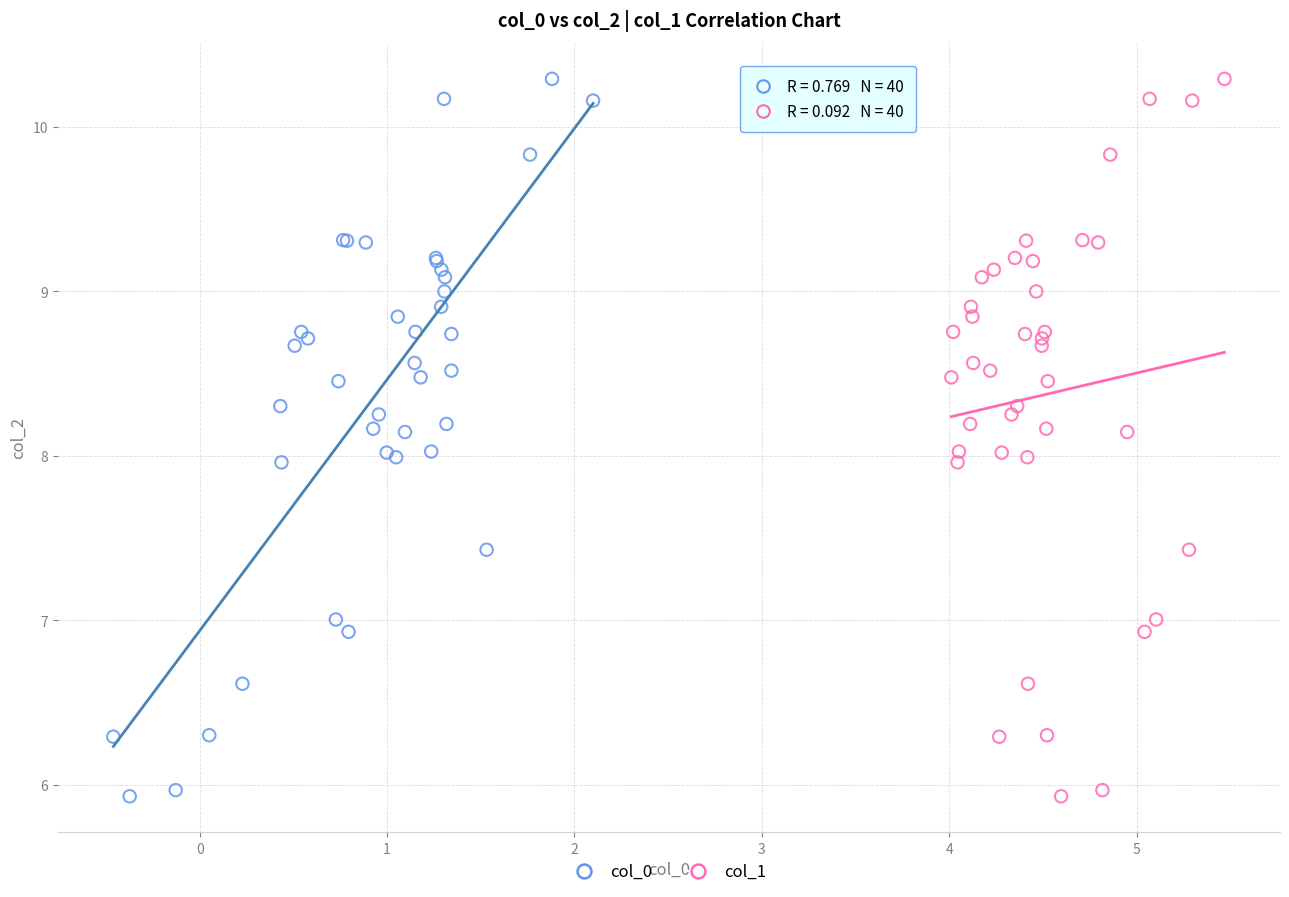

What are all the series names shown in the legend?

col_0, col_1